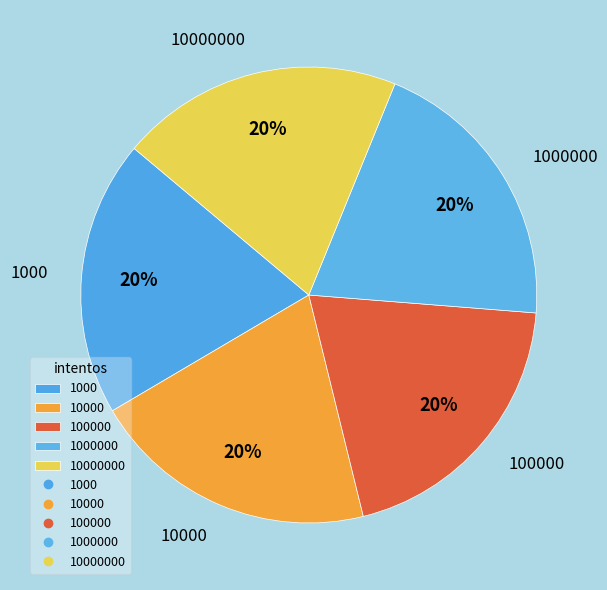

Does any single category account for the majority?

No